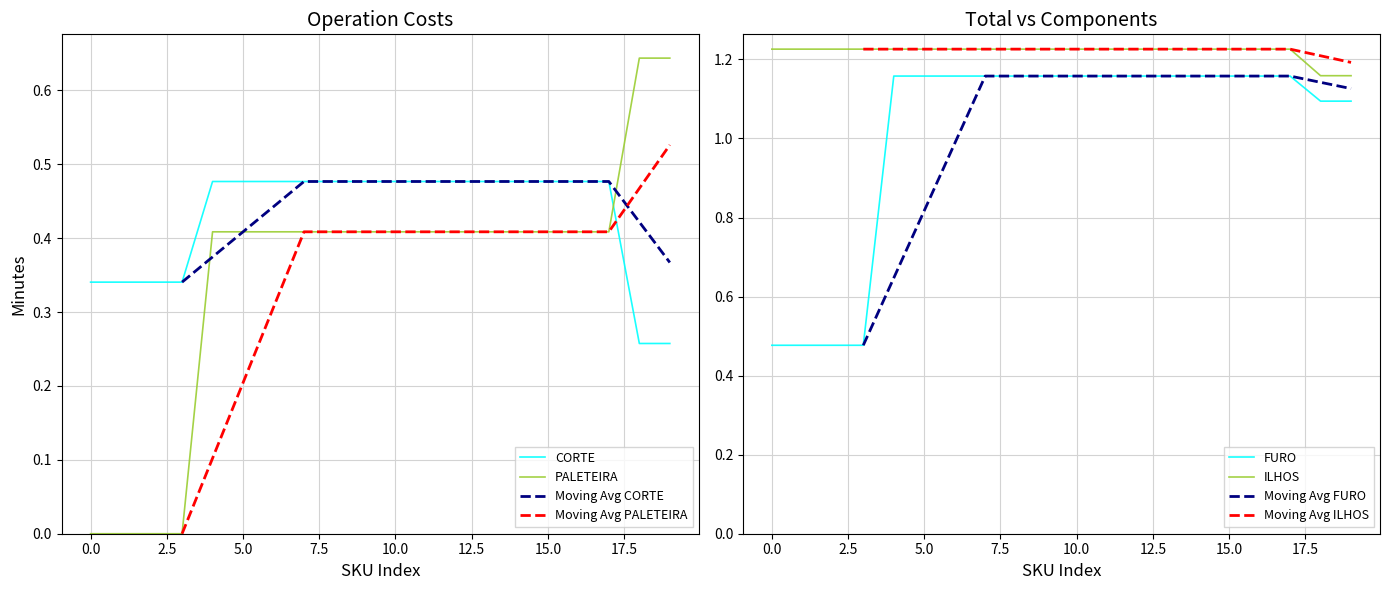

What is the difference between the maximum and minimum values in the PALETEIRA series?

0.6